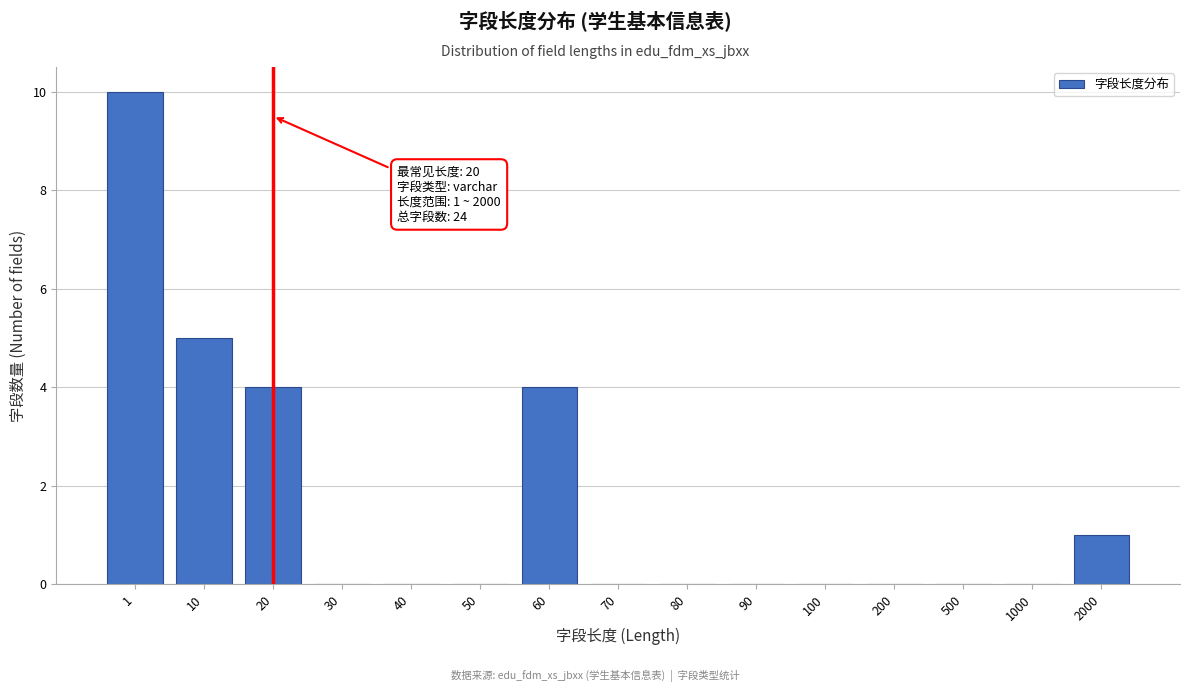

Reading left to right, list all the values displayed in this chart.

1=10	10=5	20=4	30=0	40=0	50=0	60=4	70=0	80=0	90=0	100=0	200=0	500=0	1000=0	2000=1